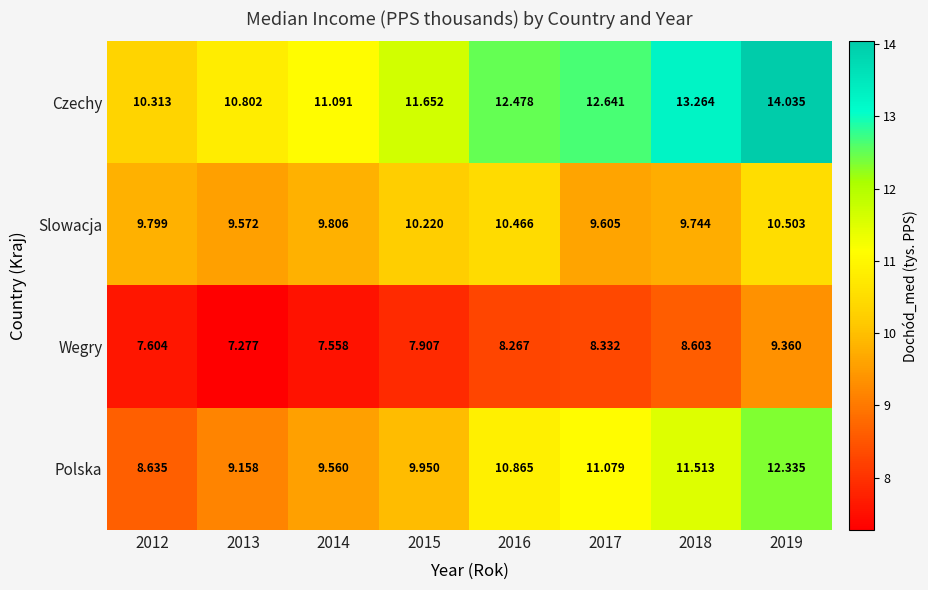

Between 2017 and 2018, which series saw the biggest shift?

Czechy